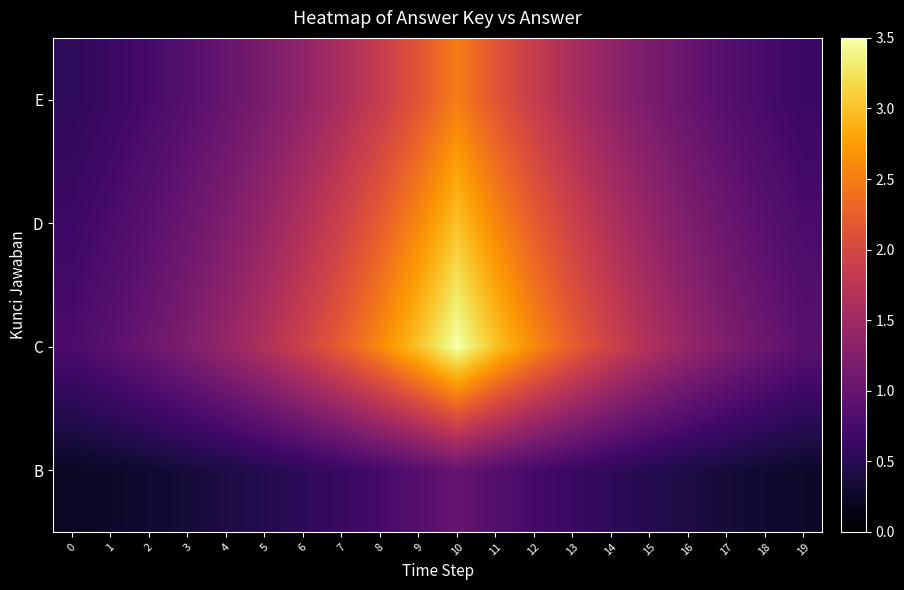

Which has a higher value, 4 or 18?

4